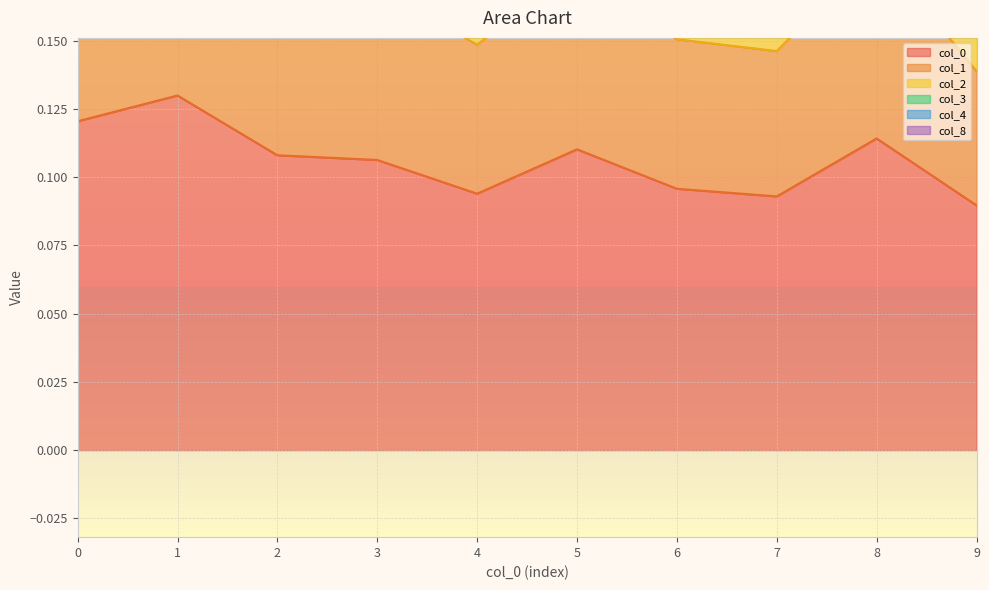

What is the greatest value displayed?

0.4